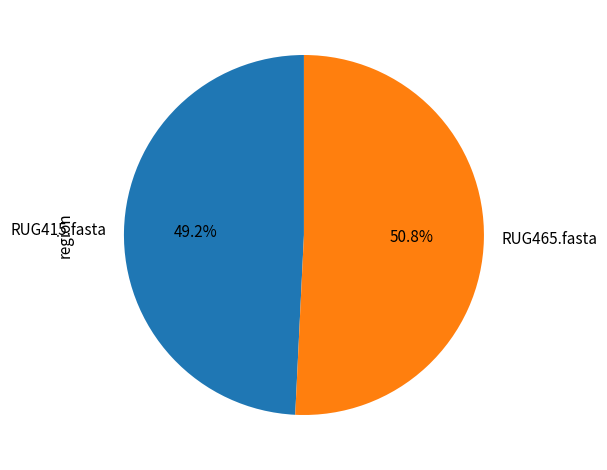

To the nearest percent, what is the average slice percentage?

50%